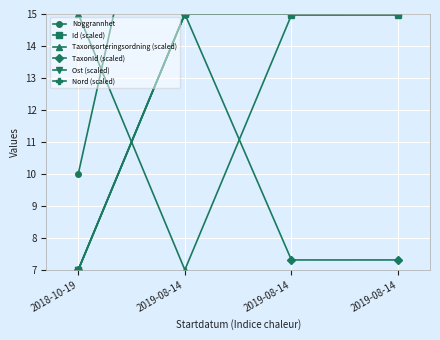

List the series in order of their peak value, highest first.

Noggrannhet, Id (scaled), Taxonsorteringsordning (scaled), TaxonId (scaled), Ost (scaled), Nord (scaled)